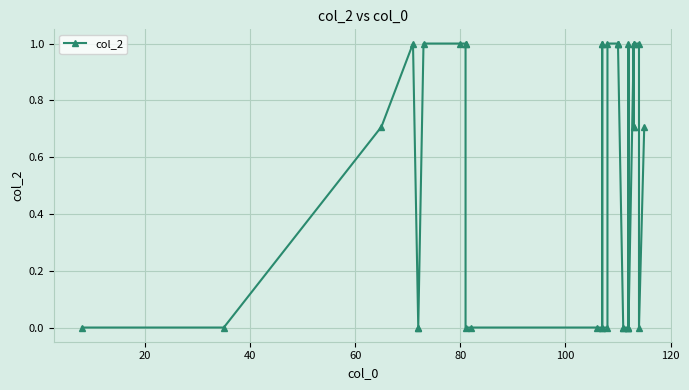

How many points are higher than both their immediate neighbors (excluding endpoints)?

3